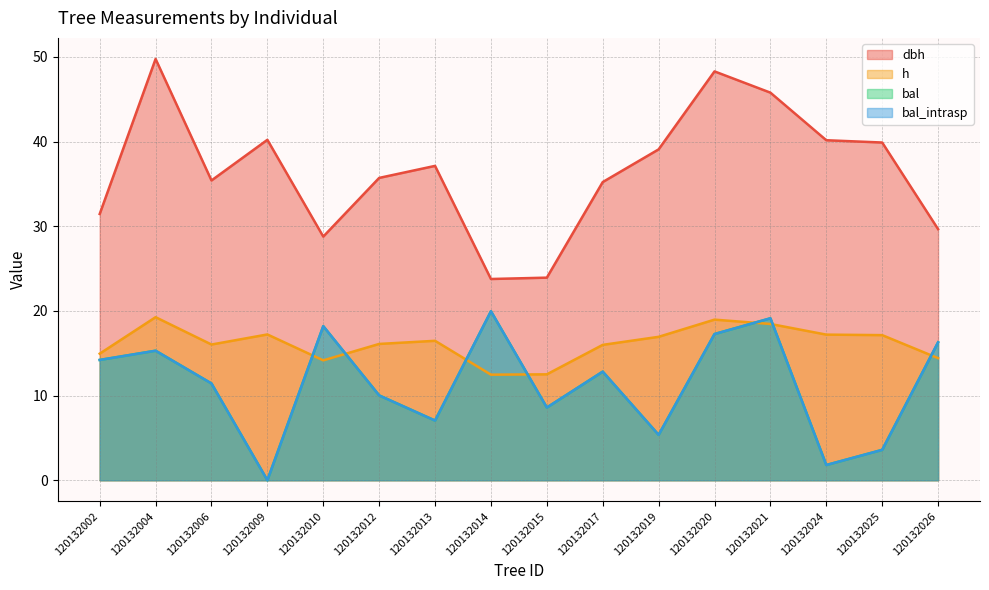

How many categories are shown in the chart?

16